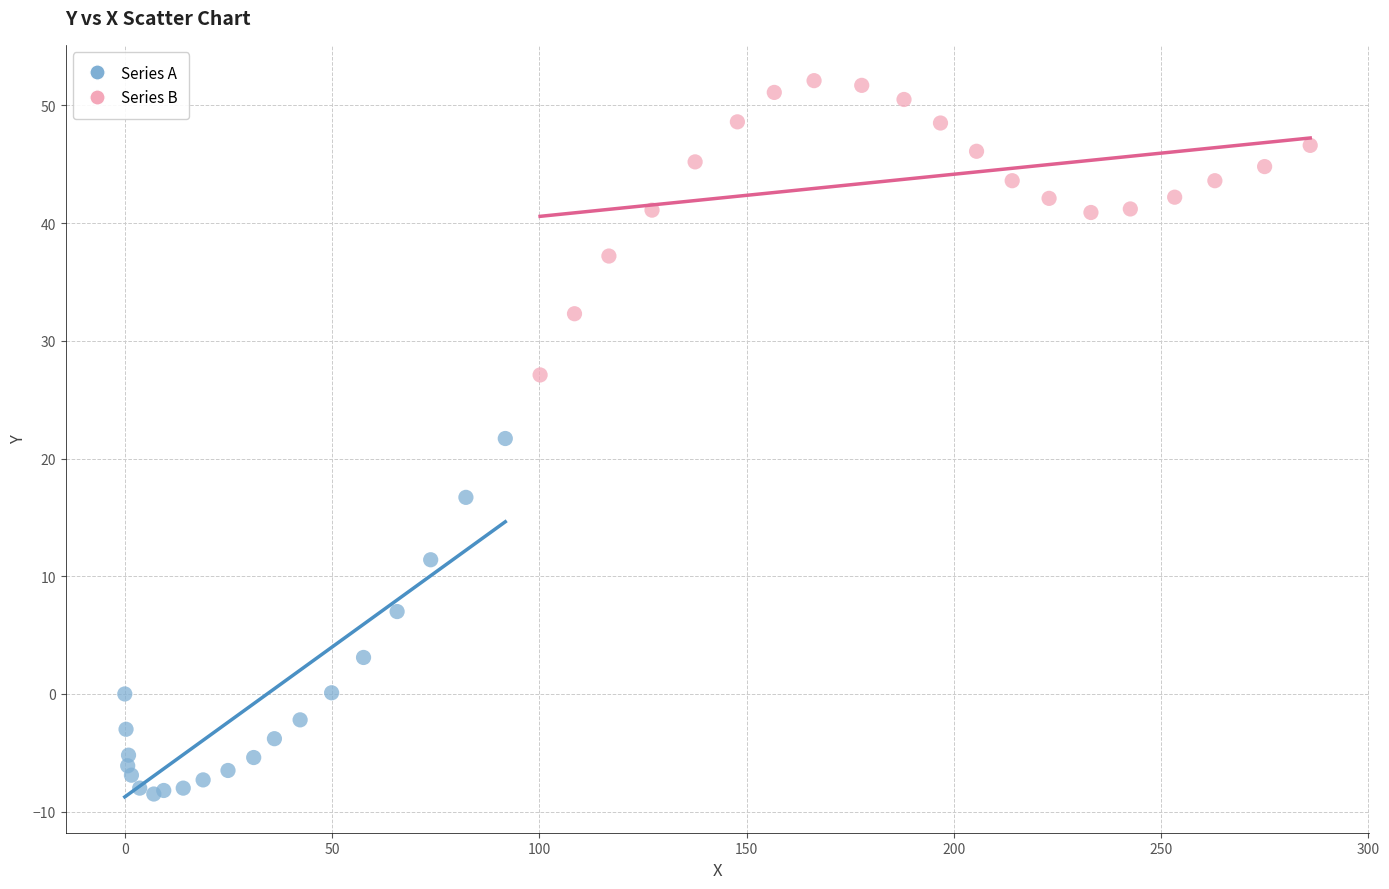

What are all the series names shown in the legend?

Series A, Series B